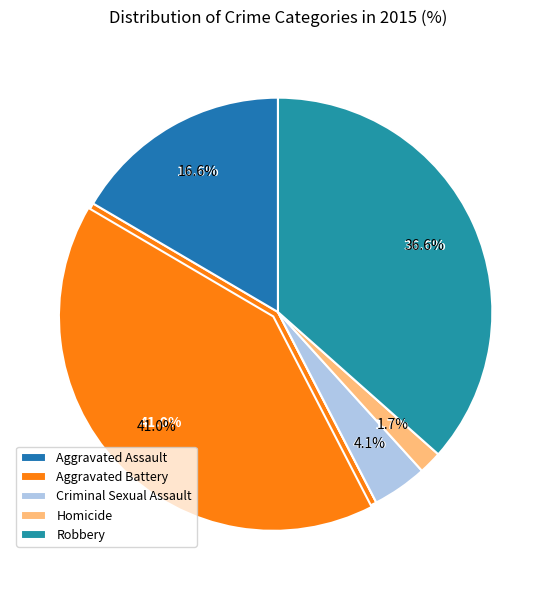

What is the total percentage of Robbery and Criminal Sexual Assault?

40.7%